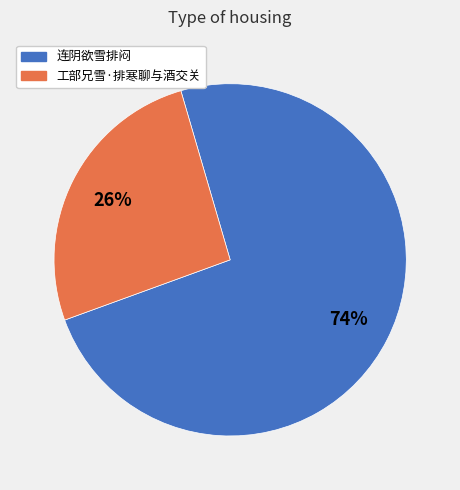

What percentage is the 工部兄雪·排寒聊与酒交关 slice, to the nearest percent?

26%